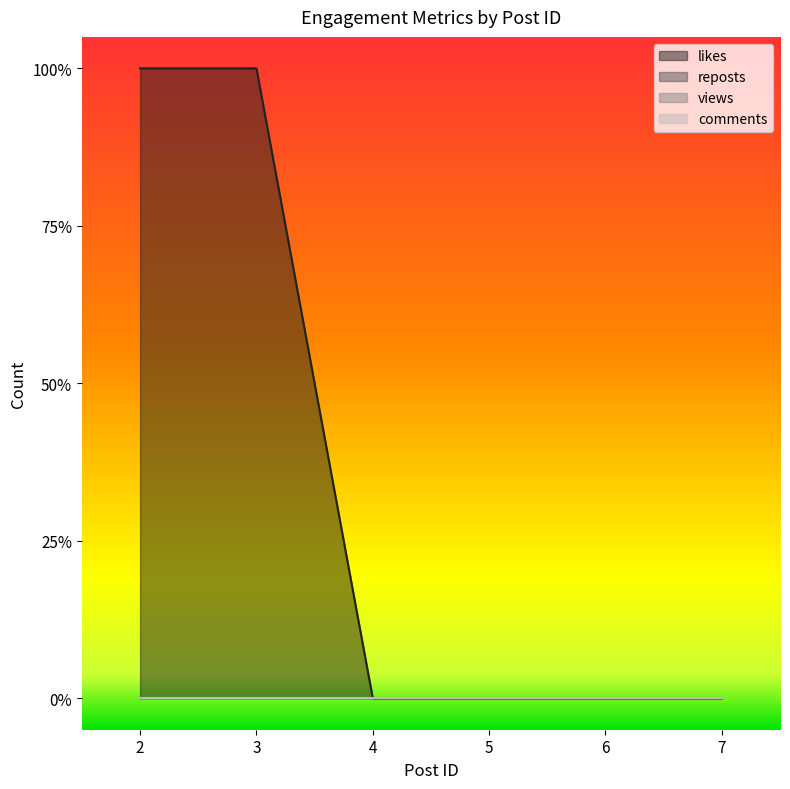

Reading left to right, list all the values displayed in this chart.

likes: 1	1	0	0	0	0
reposts: 0	0	0	0	0	0
views: 0	0	0	0	0	0
comments: 0	0	0	0	0	0